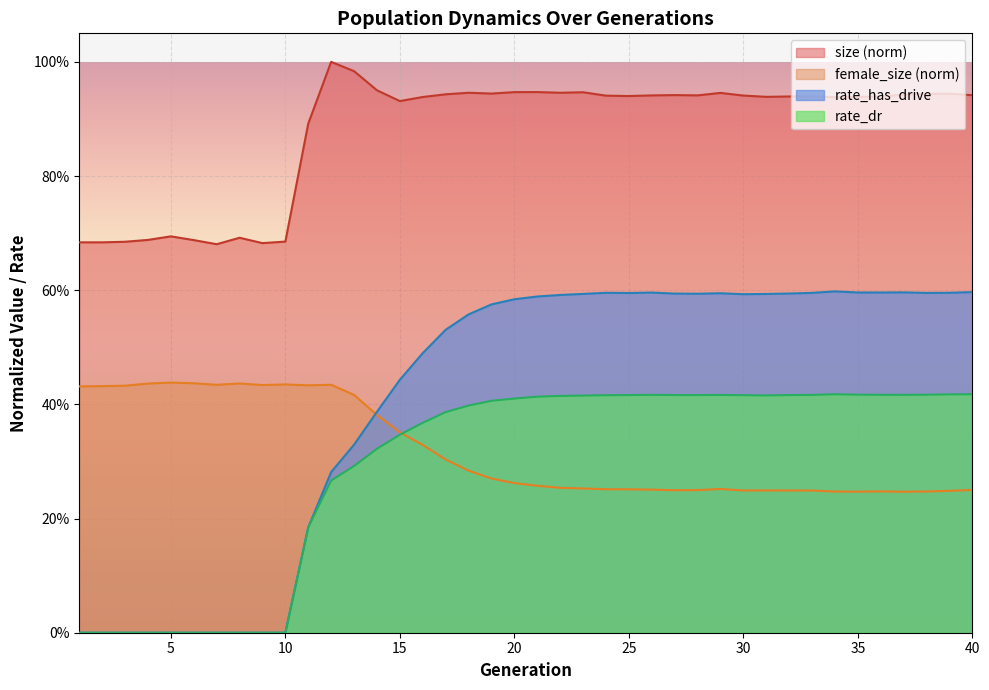

Is the value of rate_dr at 6 greater than the value of female_size at 19?

No